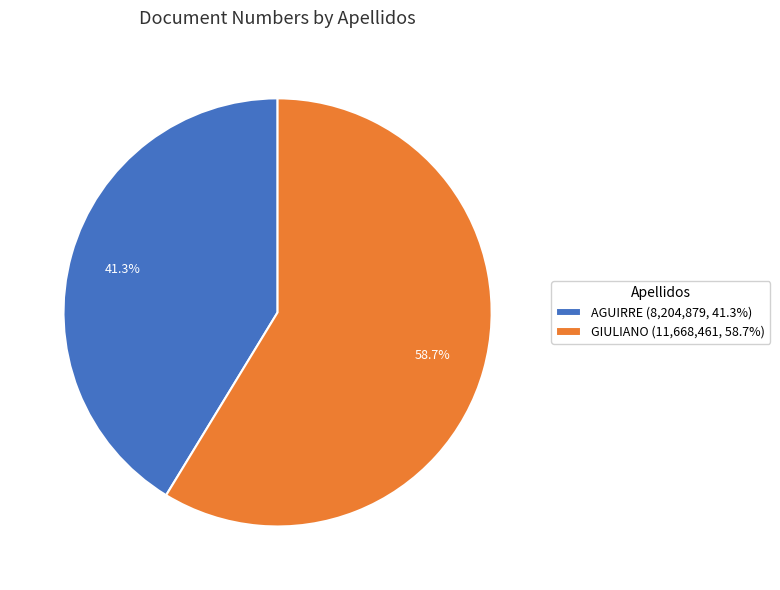

Is it true that GIULIANO is 59% of the pie?

True